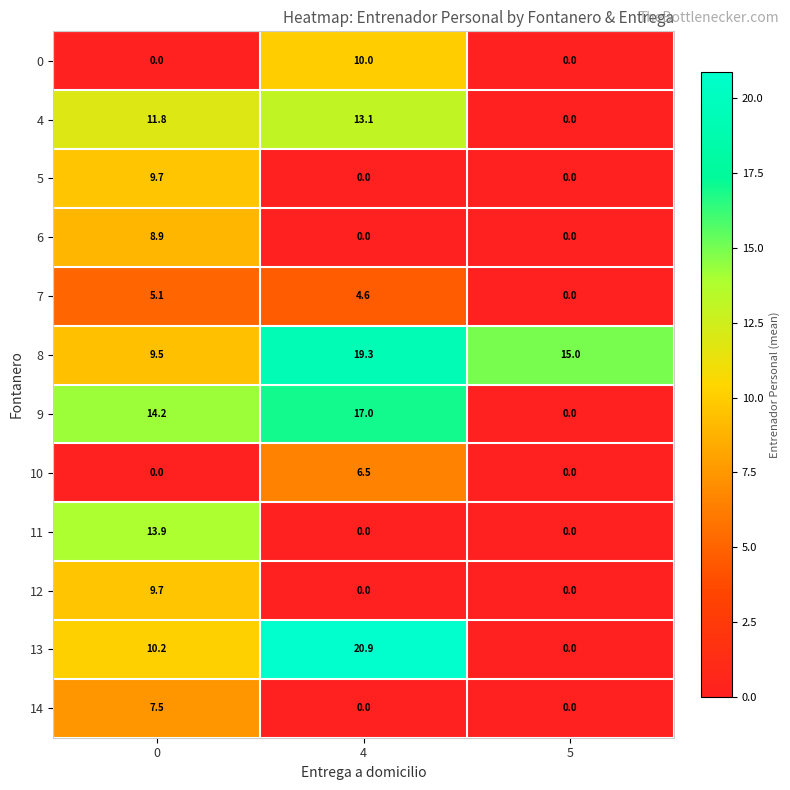

Is it true that 10 equals 3.7 at 4?

False